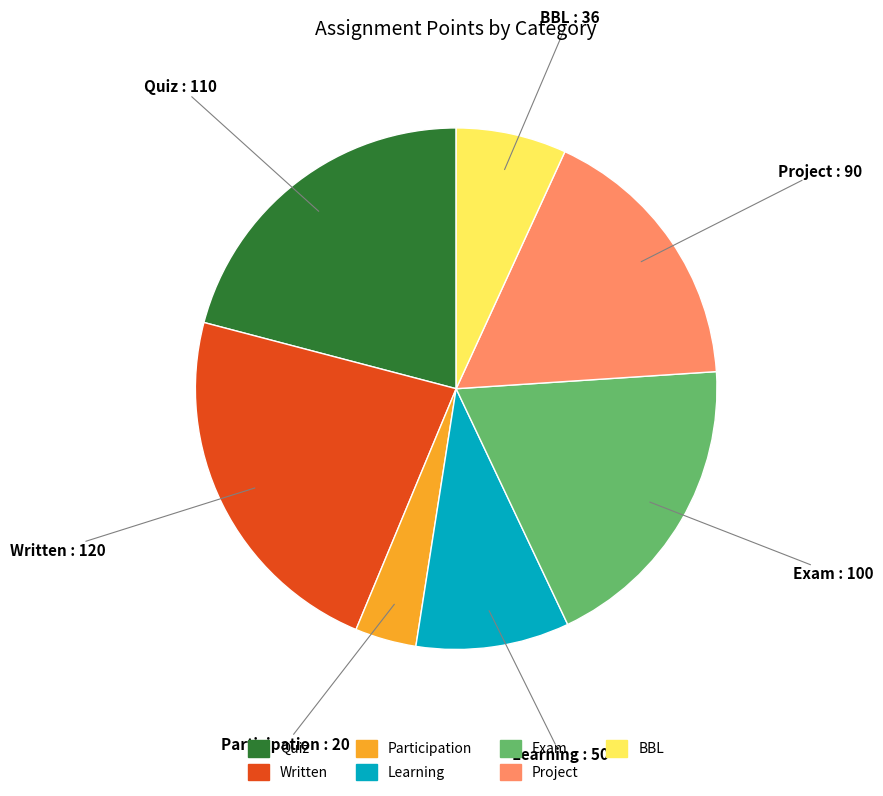

Between Exam and Participation, which is larger?

Exam